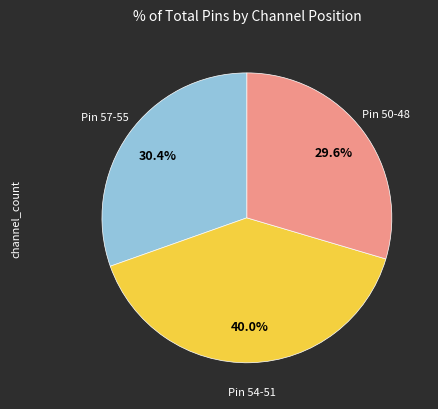

Does any single category account for the majority?

No